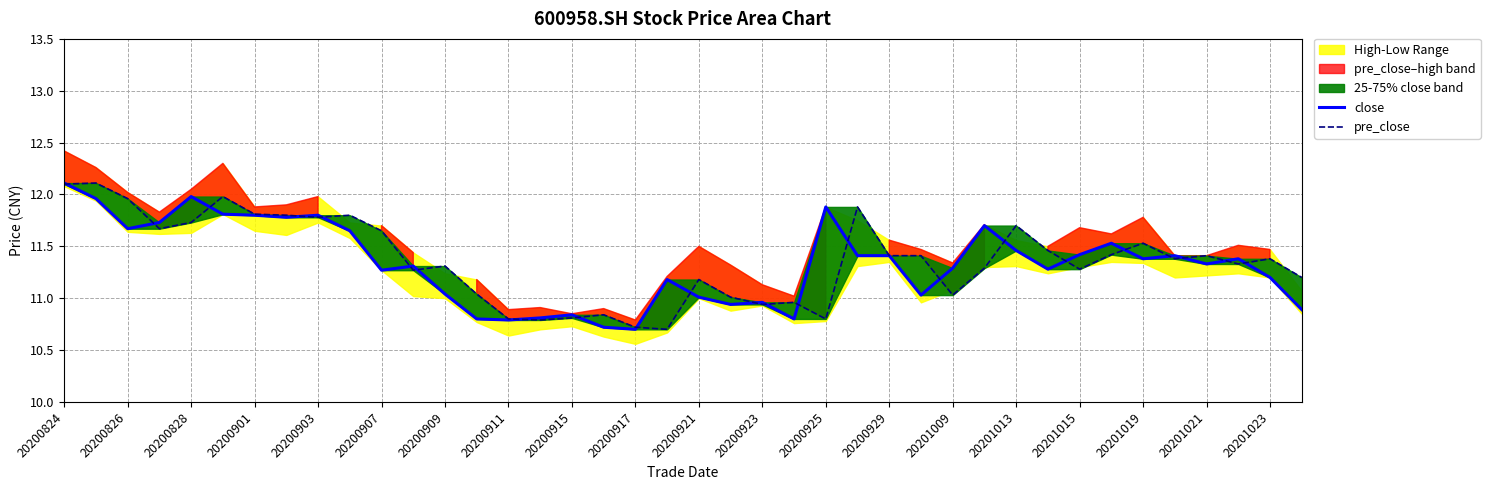

What is the difference between the maximum and minimum values in the pre_close series?

1.4